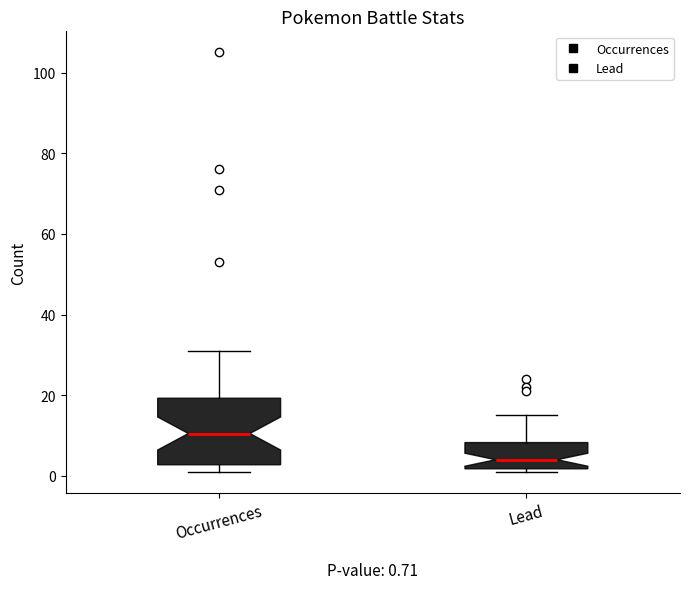

Which box has the lowest median line?

Lead